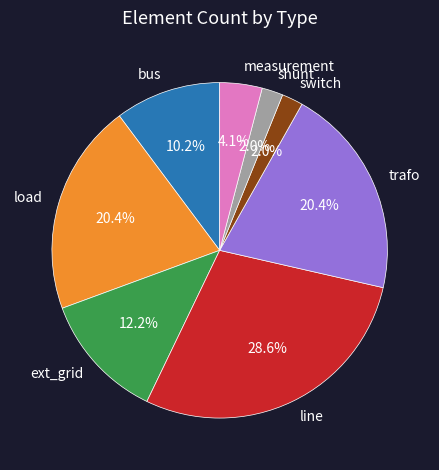

What is the largest slice in the pie chart?

line